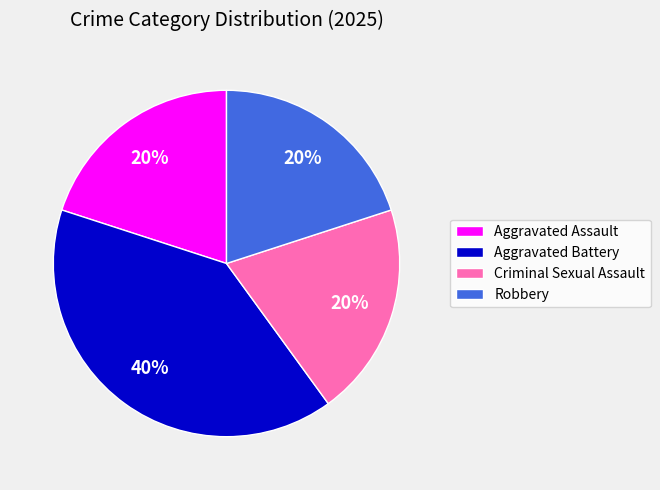

How many slices are in this pie chart?

4